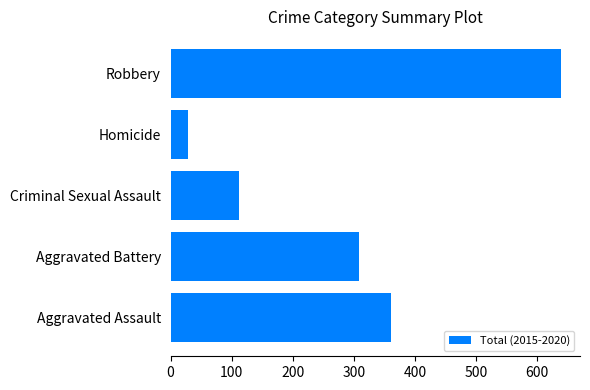

Which category has the highest value across all series?

Robbery